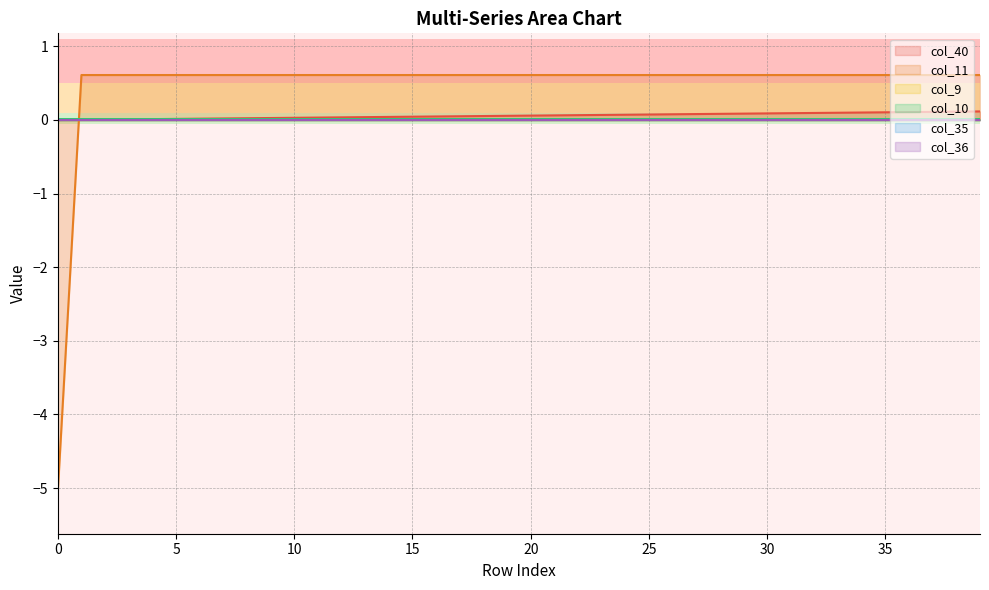

Between 2 and 12, which series saw the biggest shift?

col_40